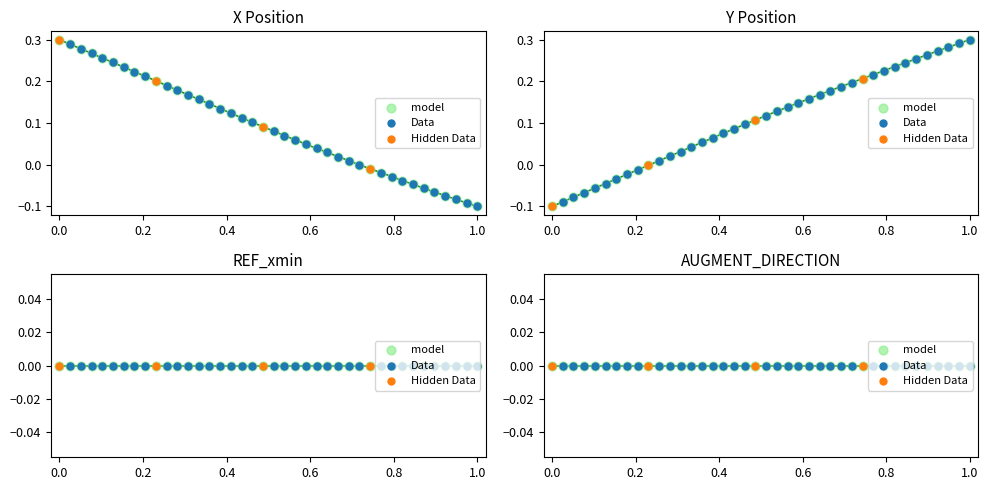

Which series has the largest Y range (max minus min)?

X